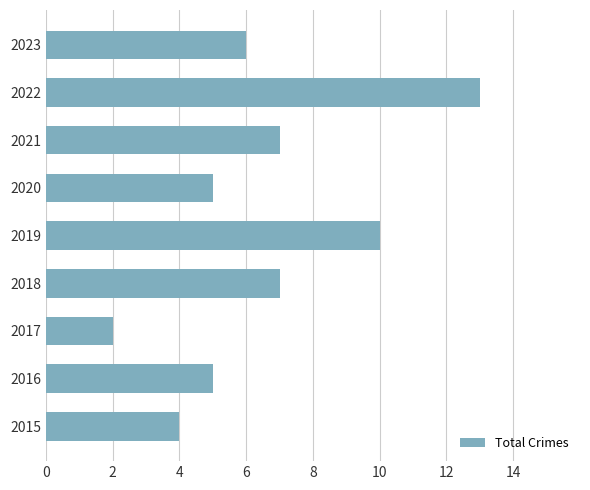

What is the change in value from 2015 to 2021?

+3